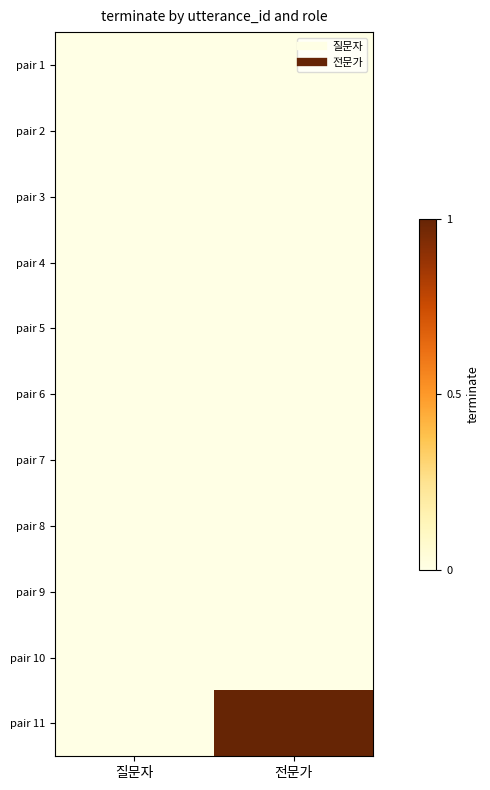

At which category is the sum across all series the highest?

전문가